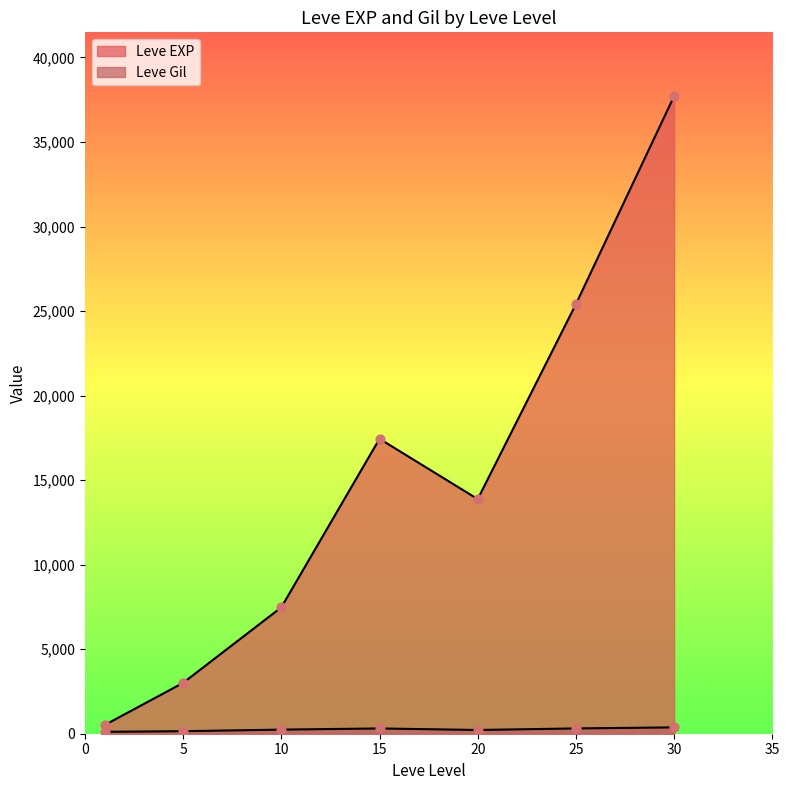

Is the value of Leve EXP at 5 greater than the value of Leve Gil at 20?

Yes